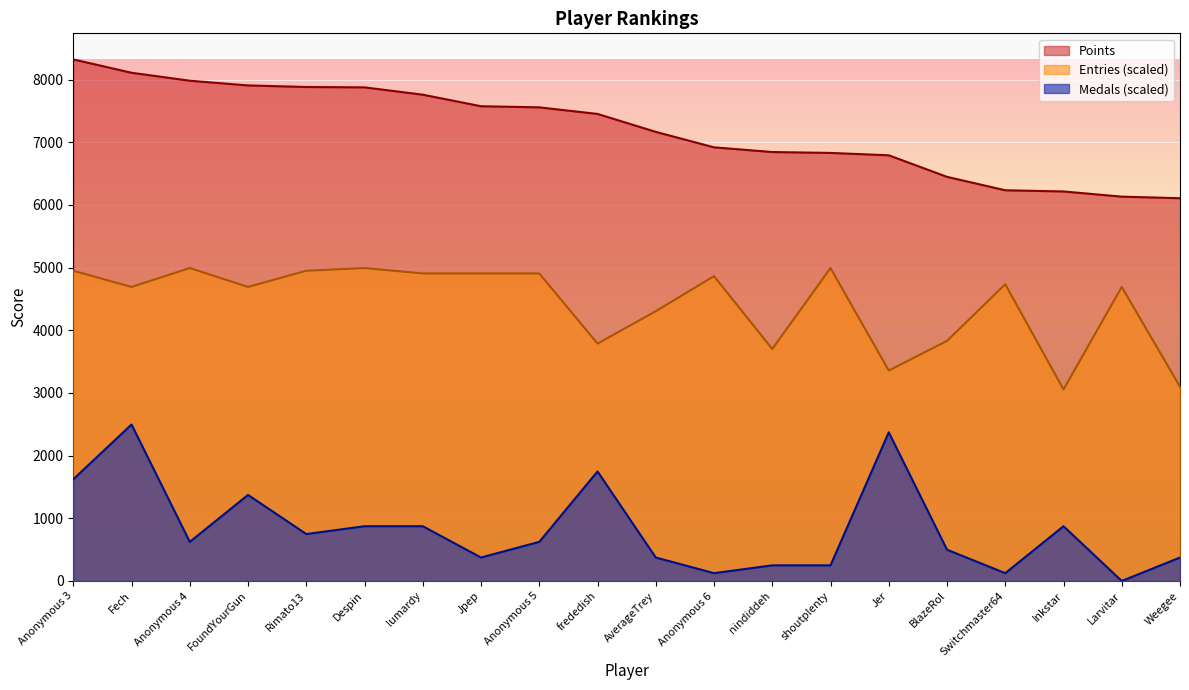

What is the total value across all series at Fech?

15299.4